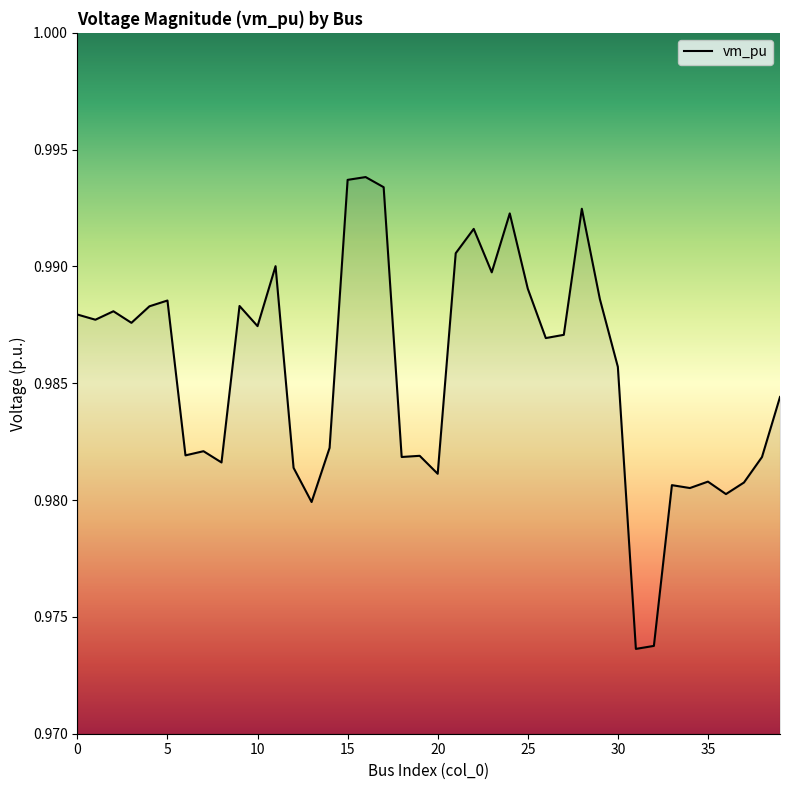

Is this an area chart (filled region under the line)?

Yes